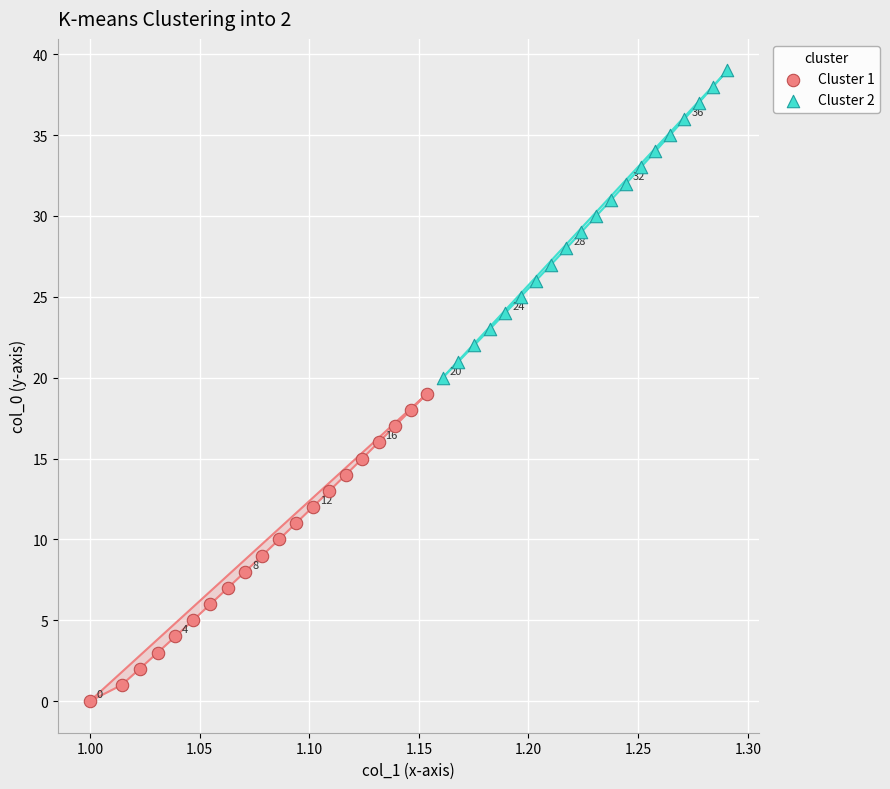

Which series contains the lowest Y value?

Cluster 1